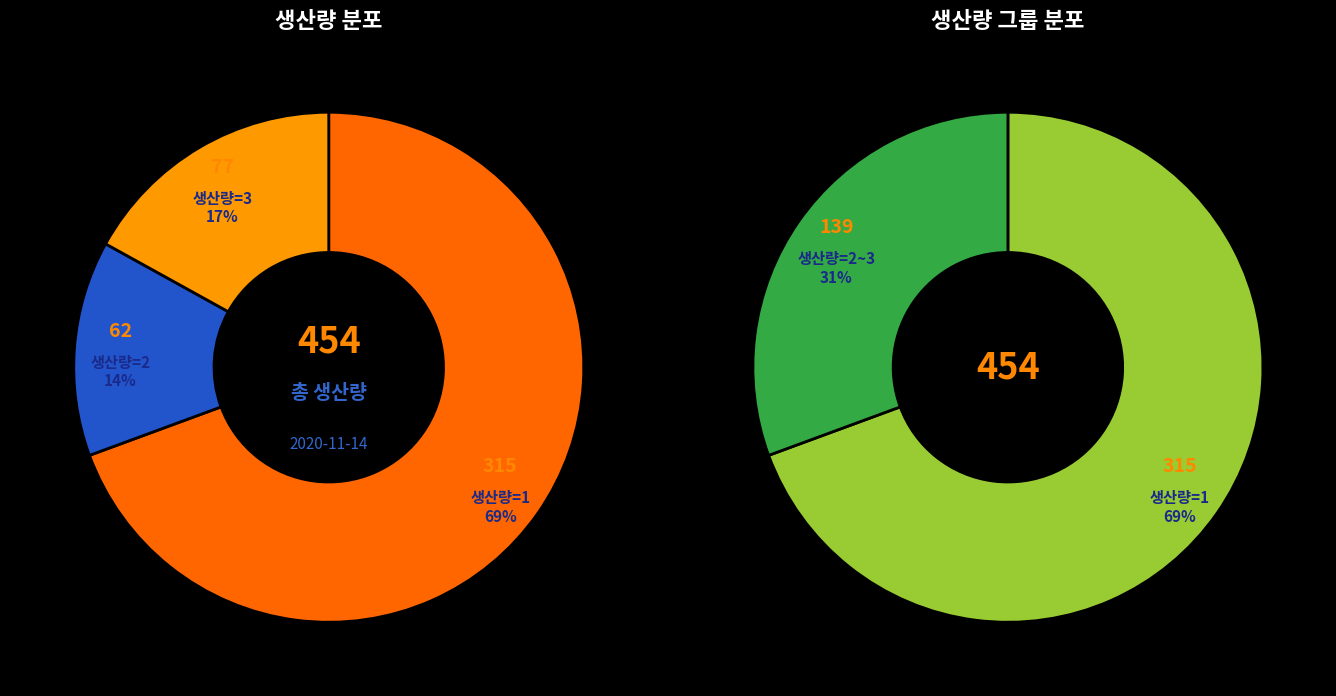

Which category has the biggest portion of the pie?

1